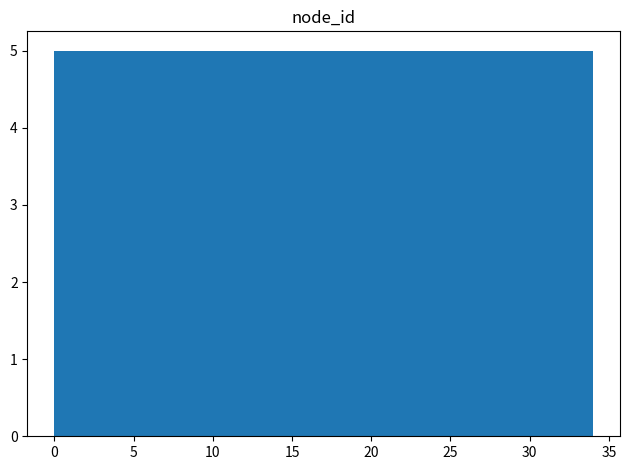

Reading left to right, transcribe this chart: for each bar, give the range it covers on the x-axis and its height. Neither the bar edges nor the heights are printed on the chart, so give them approximately, as read against the axes.

0.0 to 5.0: 5
5.0 to 9.5: 5
9.5 to 14.5: 5
14.5 to 19.5: 5
19.5 to 24.5: 5
24.5 to 29.0: 5
29.0 to 34.0: 5